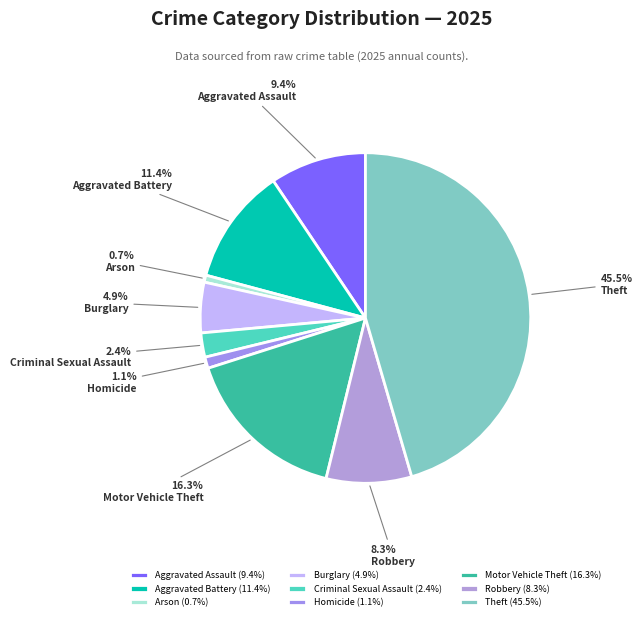

To the nearest percent, what is the difference between the Arson and Criminal Sexual Assault slice percentages?

2%